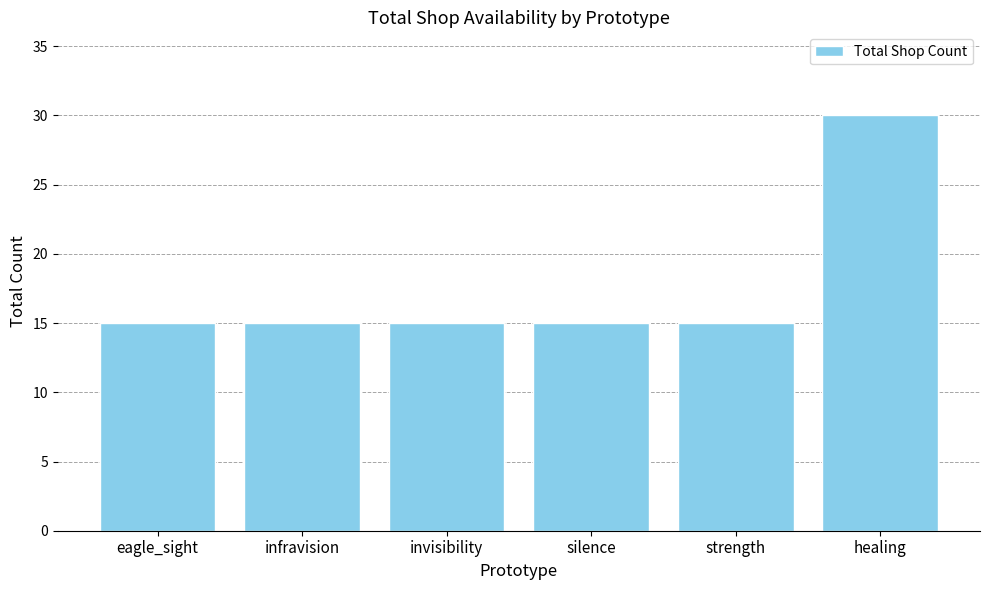

How many series are shown in this chart?

1